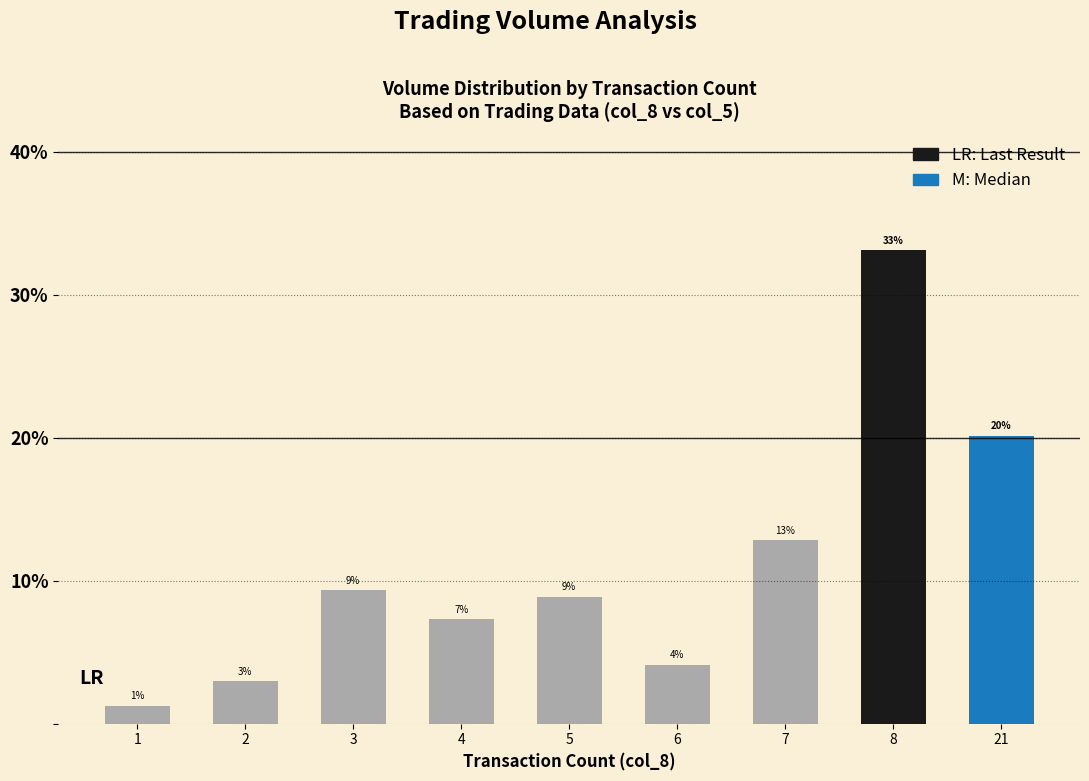

How many bars are there in total?

9